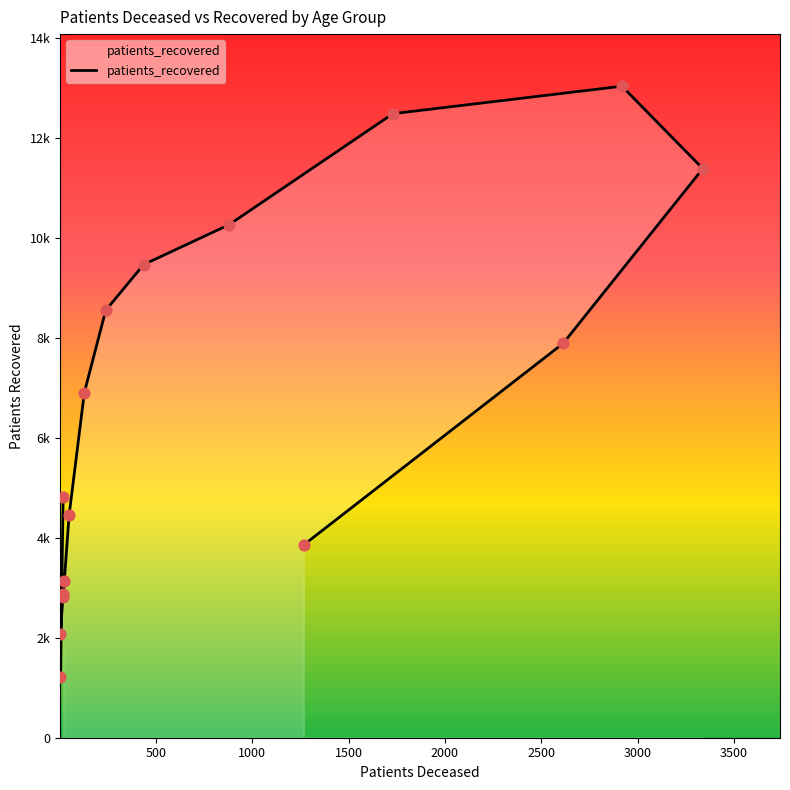

What is the change in value from 20 - 24 to 35 - 39?

+1653